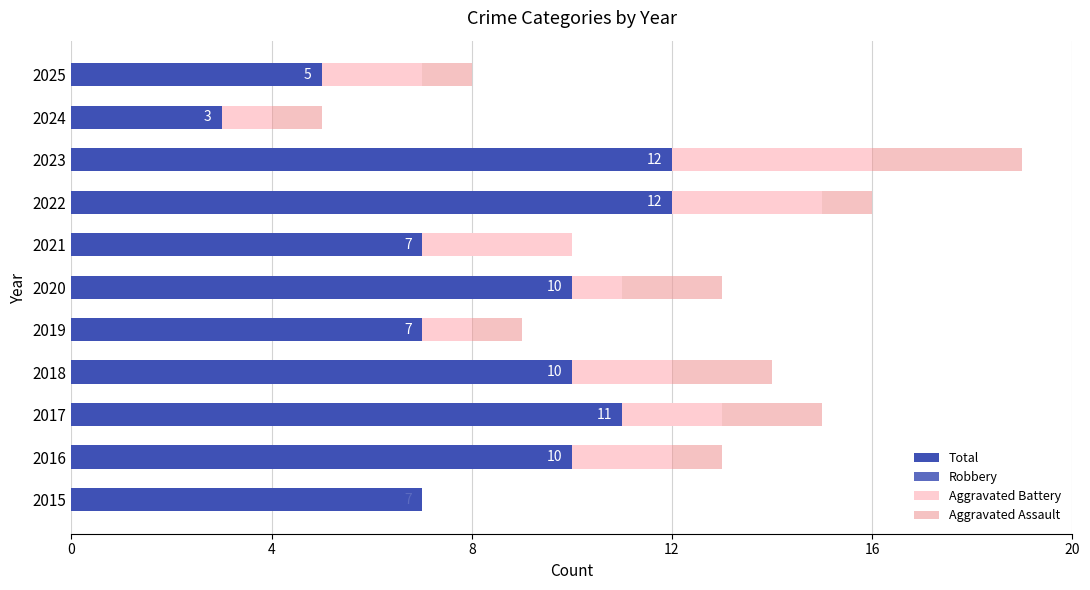

What is the maximum value shown in the chart?

12